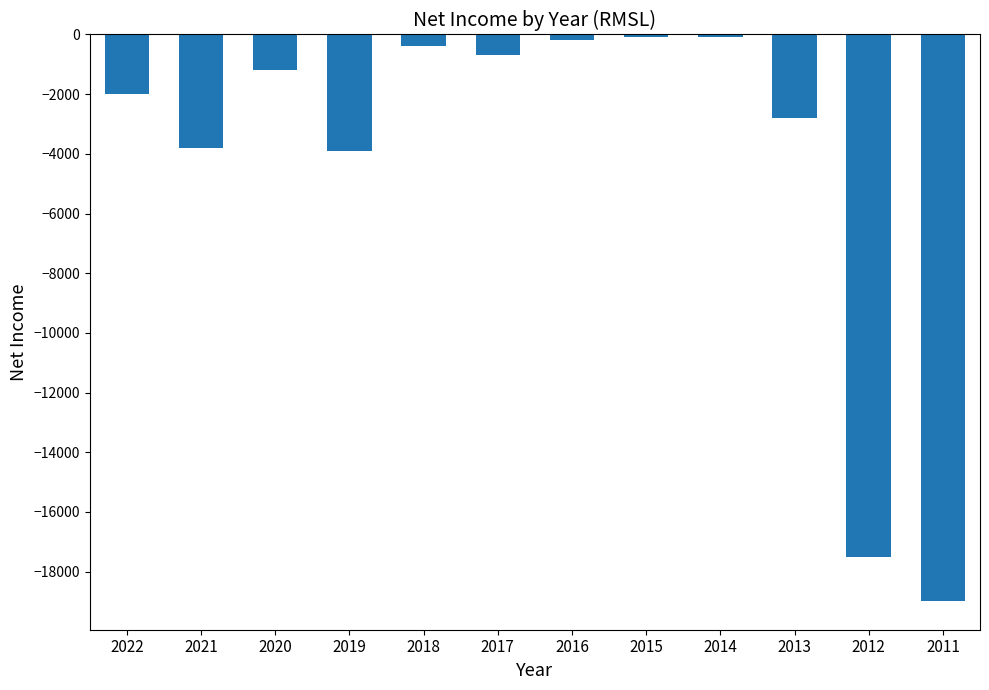

Reading left to right, extract all data points from this chart.

-2000	-3800	-1200	-3900	-400	-700	-200	-100	-100	-2800	-17500	-19000